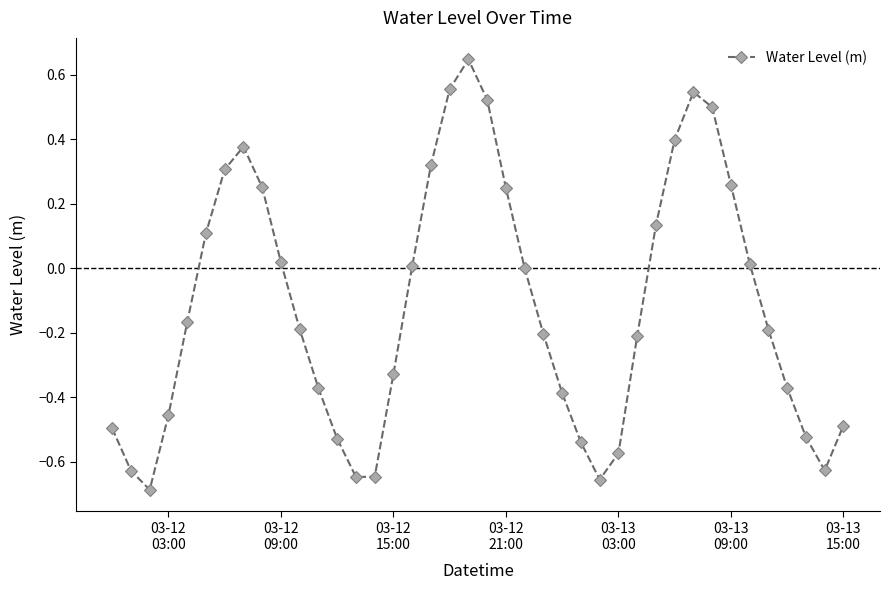

How many lines are shown in the chart?

1